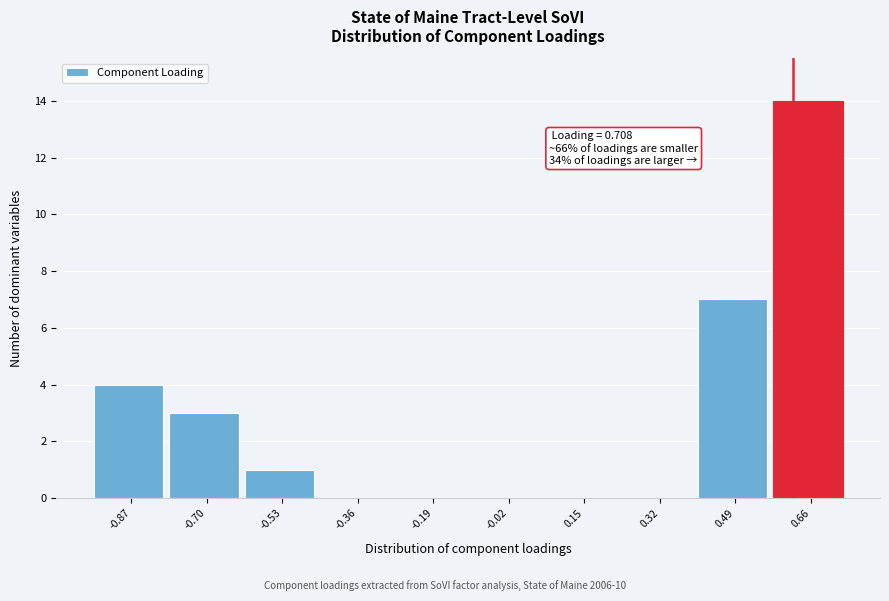

Reading left to right, what are all the values shown in this chart?

-0.87=4	-0.70=3	-0.53=1	-0.36=0	-0.19=0	-0.02=0	0.15=0	0.32=0	0.49=7	0.66=14